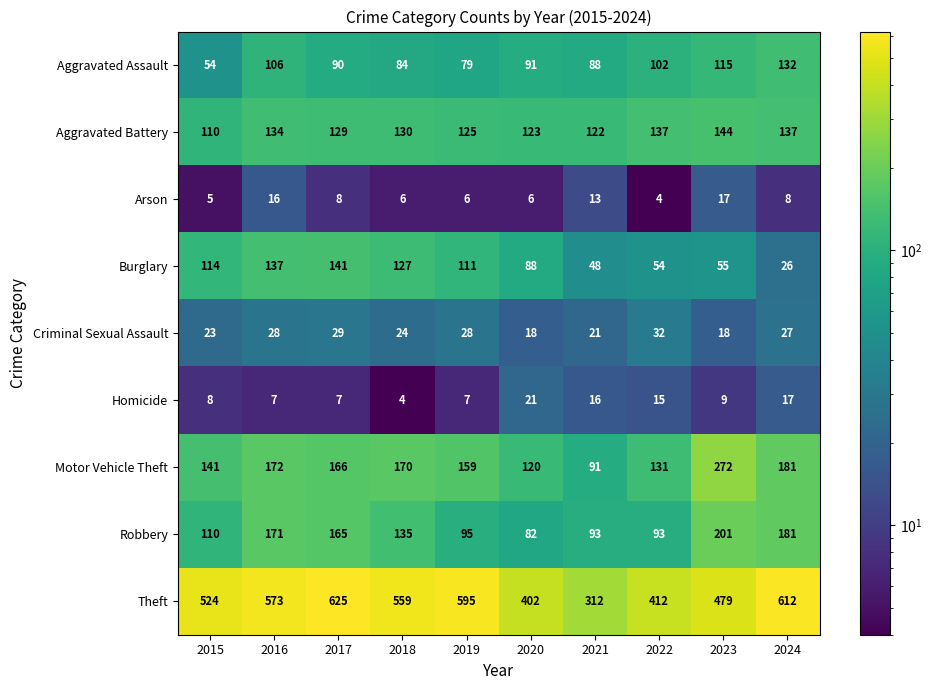

Which series has the largest total across all categories?

Theft